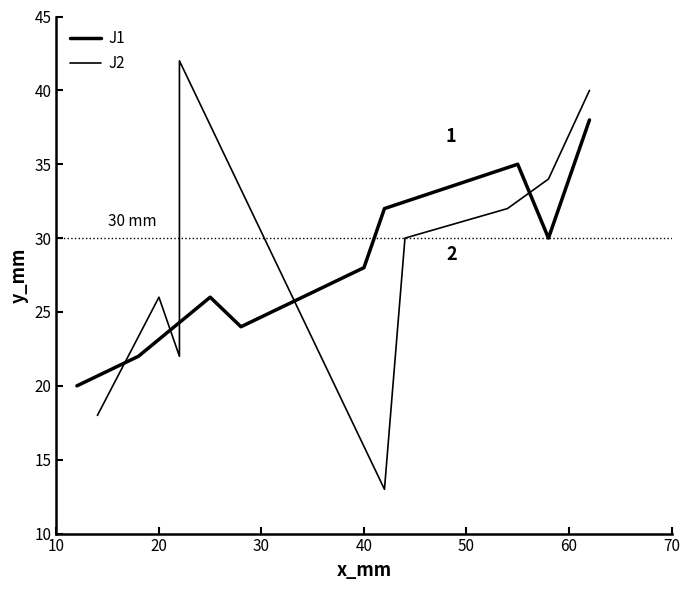

Which series has the largest range (max minus min)?

J2